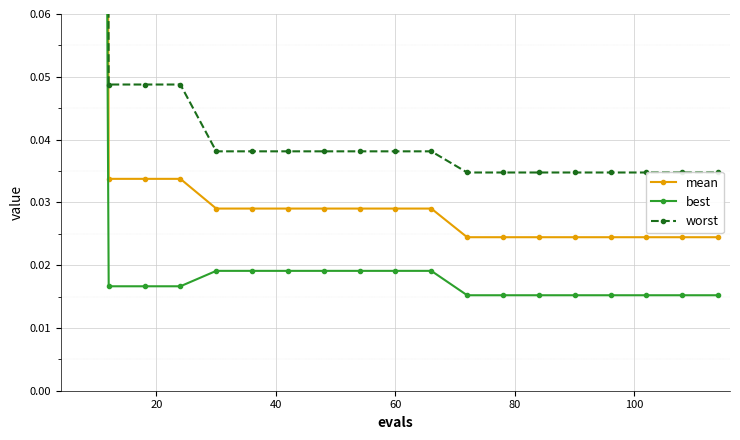

The value of mean at 8 is 0.0. True or false?

False